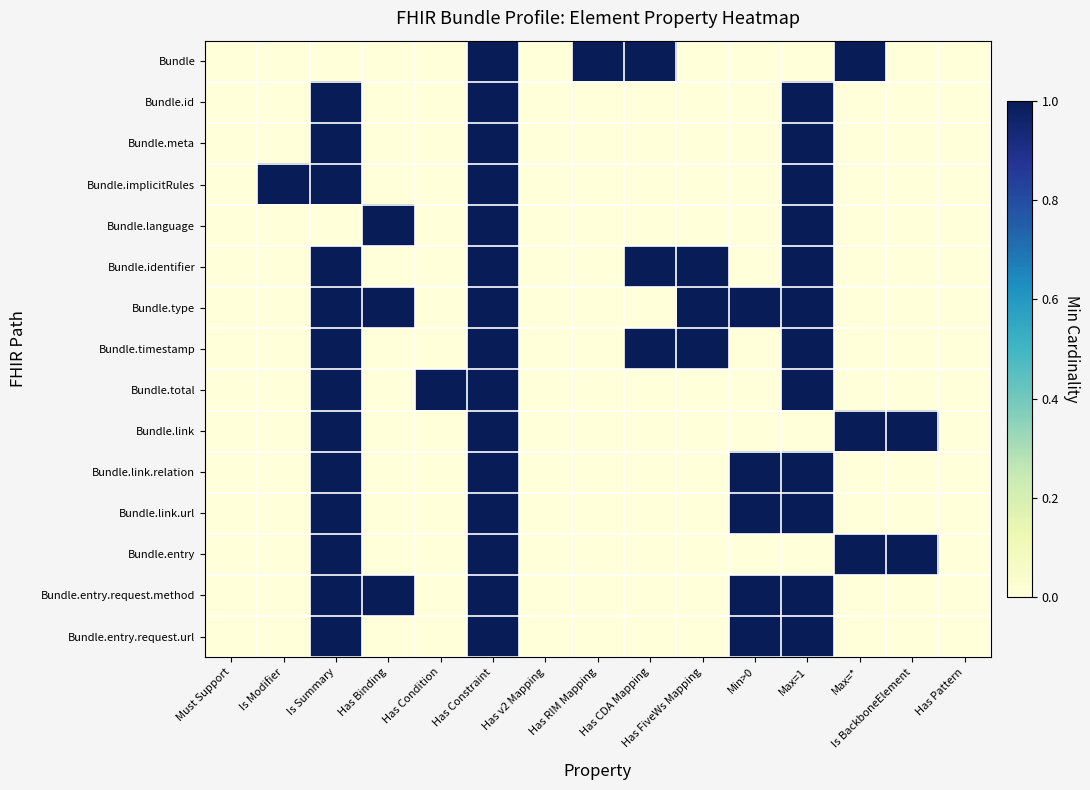

How many series are shown in this chart?

15